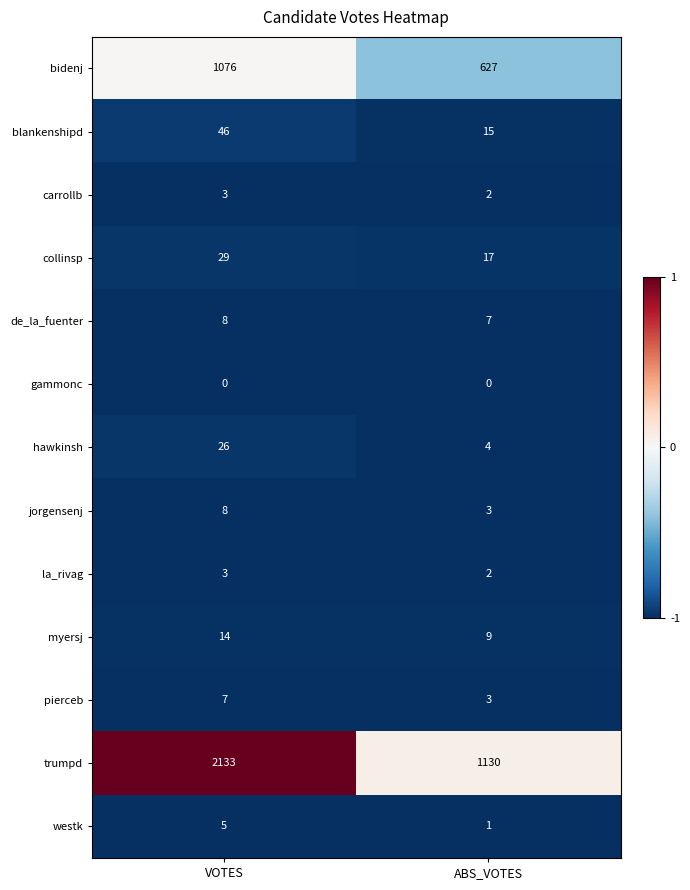

Reading left to right, extract all data points from this chart.

bidenj: 1076	627
blankenshipd: 46	15
carrollb: 3	2
collinsp: 29	17
de_la_fuenter: 8	7
gammonc: 0	0
hawkinsh: 26	4
jorgensenj: 8	3
la_rivag: 3	2
myersj: 14	9
pierceb: 7	3
trumpd: 2133	1130
westk: 5	1